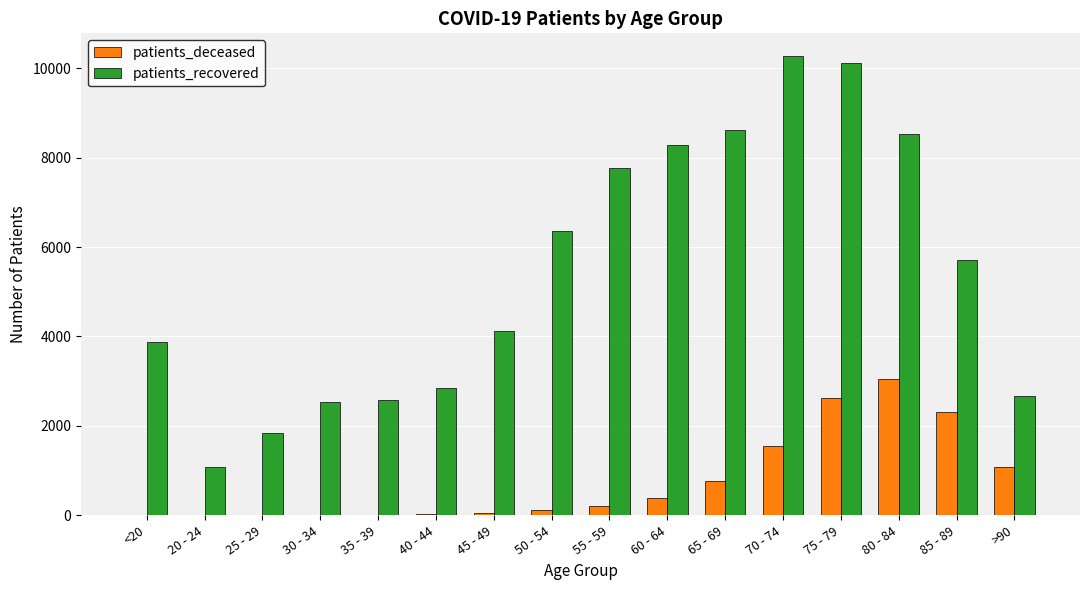

The value of patients_recovered at 50 - 54 is 6353. True or false?

True